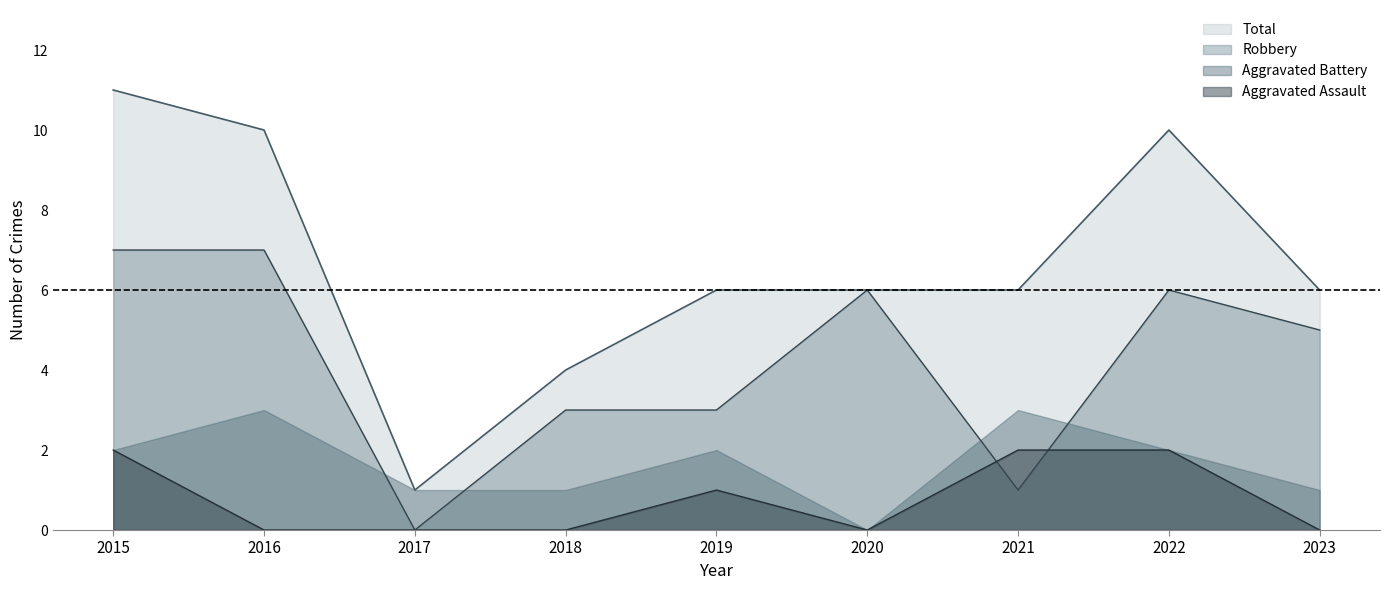

What is the difference between the second highest and minimum values in the Aggravated Assault series?

2